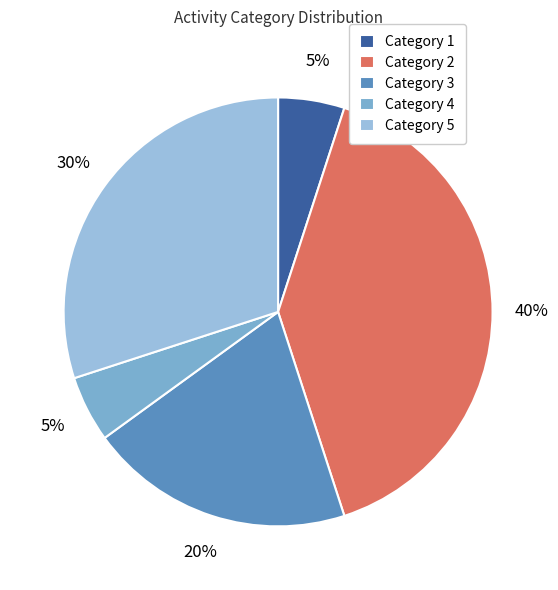

Rank the categories by value from highest to lowest.

2, 5, 3, 1, 4